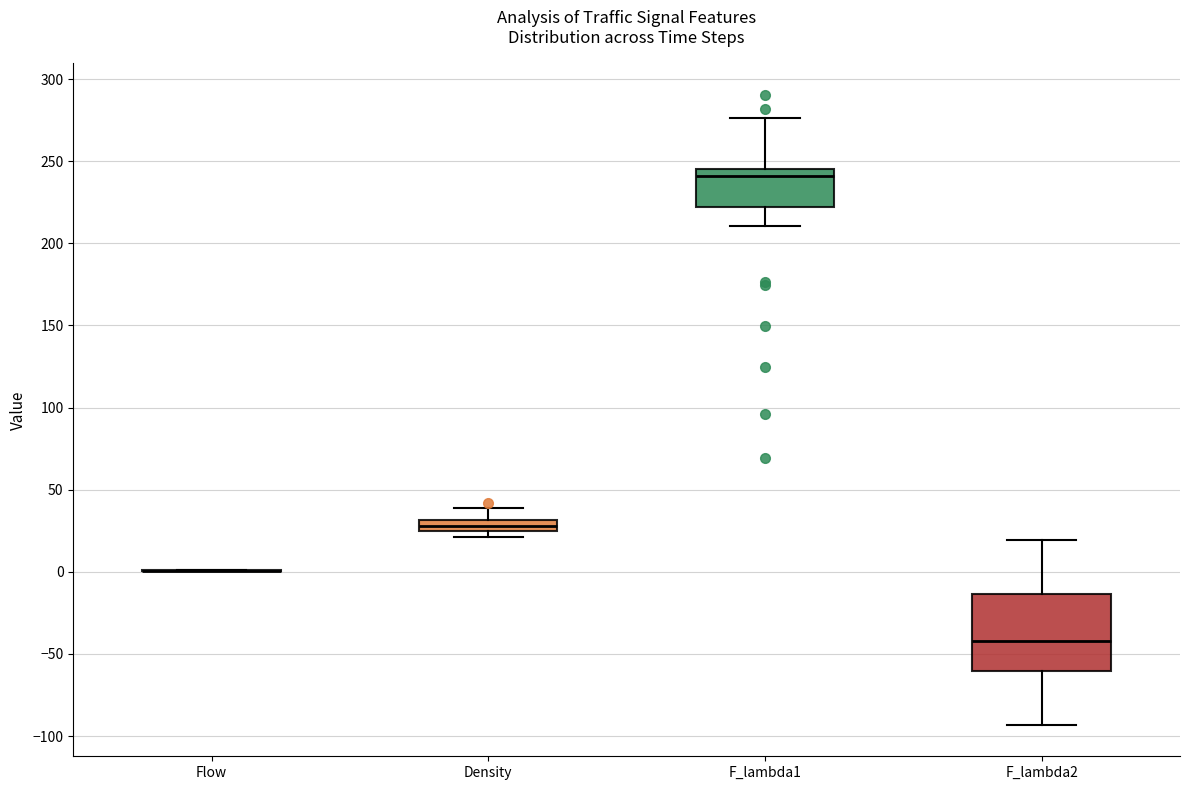

Which box is the tallest, from its lower edge to its upper edge?

F_lambda2